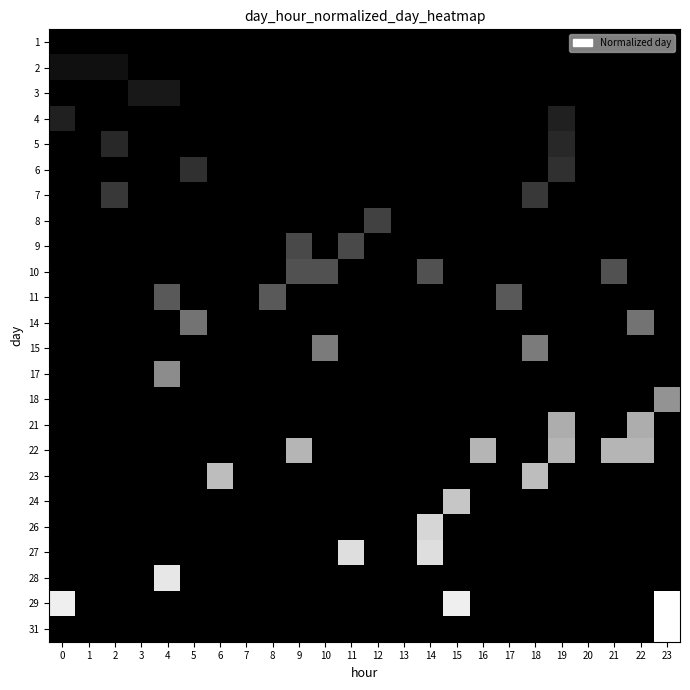

Reading right to left, what are all the values shown in this chart?

1: 23=0.0	22=0.0	21=0.0	20=0.0	19=0.0	18=0.0	17=0.0	16=0.0	15=0.0	14=0.0	13=0.0	12=0.0	11=0.0	10=0.0	9=0.0	8=0.0	7=0.0	6=0.0	5=0.0	4=0.0	3=0.0	2=0.0	1=0.0	0=0.0
2: 23=0.0	22=0.0	21=0.0	20=0.0	19=0.0	18=0.0	17=0.0	16=0.0	15=0.0	14=0.0	13=0.0	12=0.0	11=0.0	10=0.0	9=0.0	8=0.0	7=0.0	6=0.0	5=0.0	4=0.0	3=0.0	2=0.1	1=0.1	0=0.1
3: 23=0.0	22=0.0	21=0.0	20=0.0	19=0.0	18=0.0	17=0.0	16=0.0	15=0.0	14=0.0	13=0.0	12=0.0	11=0.0	10=0.0	9=0.0	8=0.0	7=0.0	6=0.0	5=0.0	4=0.1	3=0.1	2=0.0	1=0.0	0=0.0
4: 23=0.0	22=0.0	21=0.0	20=0.0	19=0.1	18=0.0	17=0.0	16=0.0	15=0.0	14=0.0	13=0.0	12=0.0	11=0.0	10=0.0	9=0.0	8=0.0	7=0.0	6=0.0	5=0.0	4=0.0	3=0.0	2=0.0	1=0.0	0=0.1
5: 23=0.0	22=0.0	21=0.0	20=0.0	19=0.2	18=0.0	17=0.0	16=0.0	15=0.0	14=0.0	13=0.0	12=0.0	11=0.0	10=0.0	9=0.0	8=0.0	7=0.0	6=0.0	5=0.0	4=0.0	3=0.0	2=0.2	1=0.0	0=0.0
6: 23=0.0	22=0.0	21=0.0	20=0.0	19=0.2	18=0.0	17=0.0	16=0.0	15=0.0	14=0.0	13=0.0	12=0.0	11=0.0	10=0.0	9=0.0	8=0.0	7=0.0	6=0.0	5=0.2	4=0.0	3=0.0	2=0.0	1=0.0	0=0.0
7: 23=0.0	22=0.0	21=0.0	20=0.0	19=0.0	18=0.2	17=0.0	16=0.0	15=0.0	14=0.0	13=0.0	12=0.0	11=0.0	10=0.0	9=0.0	8=0.0	7=0.0	6=0.0	5=0.0	4=0.0	3=0.0	2=0.2	1=0.0	0=0.0
8: 23=0.0	22=0.0	21=0.0	20=0.0	19=0.0	18=0.0	17=0.0	16=0.0	15=0.0	14=0.0	13=0.0	12=0.3	11=0.0	10=0.0	9=0.0	8=0.0	7=0.0	6=0.0	5=0.0	4=0.0	3=0.0	2=0.0	1=0.0	0=0.0
9: 23=0.0	22=0.0	21=0.0	20=0.0	19=0.0	18=0.0	17=0.0	16=0.0	15=0.0	14=0.0	13=0.0	12=0.0	11=0.3	10=0.0	9=0.3	8=0.0	7=0.0	6=0.0	5=0.0	4=0.0	3=0.0	2=0.0	1=0.0	0=0.0
10: 23=0.0	22=0.0	21=0.3	20=0.0	19=0.0	18=0.0	17=0.0	16=0.0	15=0.0	14=0.3	13=0.0	12=0.0	11=0.0	10=0.3	9=0.3	8=0.0	7=0.0	6=0.0	5=0.0	4=0.0	3=0.0	2=0.0	1=0.0	0=0.0
11: 23=0.0	22=0.0	21=0.0	20=0.0	19=0.0	18=0.0	17=0.4	16=0.0	15=0.0	14=0.0	13=0.0	12=0.0	11=0.0	10=0.0	9=0.0	8=0.4	7=0.0	6=0.0	5=0.0	4=0.4	3=0.0	2=0.0	1=0.0	0=0.0
14: 23=0.0	22=0.5	21=0.0	20=0.0	19=0.0	18=0.0	17=0.0	16=0.0	15=0.0	14=0.0	13=0.0	12=0.0	11=0.0	10=0.0	9=0.0	8=0.0	7=0.0	6=0.0	5=0.5	4=0.0	3=0.0	2=0.0	1=0.0	0=0.0
15: 23=0.0	22=0.0	21=0.0	20=0.0	19=0.0	18=0.5	17=0.0	16=0.0	15=0.0	14=0.0	13=0.0	12=0.0	11=0.0	10=0.5	9=0.0	8=0.0	7=0.0	6=0.0	5=0.0	4=0.0	3=0.0	2=0.0	1=0.0	0=0.0
17: 23=0.0	22=0.0	21=0.0	20=0.0	19=0.0	18=0.0	17=0.0	16=0.0	15=0.0	14=0.0	13=0.0	12=0.0	11=0.0	10=0.0	9=0.0	8=0.0	7=0.0	6=0.0	5=0.0	4=0.5	3=0.0	2=0.0	1=0.0	0=0.0
18: 23=0.6	22=0.0	21=0.0	20=0.0	19=0.0	18=0.0	17=0.0	16=0.0	15=0.0	14=0.0	13=0.0	12=0.0	11=0.0	10=0.0	9=0.0	8=0.0	7=0.0	6=0.0	5=0.0	4=0.0	3=0.0	2=0.0	1=0.0	0=0.0
21: 23=0.0	22=0.7	21=0.0	20=0.0	19=0.7	18=0.0	17=0.0	16=0.0	15=0.0	14=0.0	13=0.0	12=0.0	11=0.0	10=0.0	9=0.0	8=0.0	7=0.0	6=0.0	5=0.0	4=0.0	3=0.0	2=0.0	1=0.0	0=0.0
22: 23=0.0	22=0.7	21=0.7	20=0.0	19=0.7	18=0.0	17=0.0	16=0.7	15=0.0	14=0.0	13=0.0	12=0.0	11=0.0	10=0.0	9=0.7	8=0.0	7=0.0	6=0.0	5=0.0	4=0.0	3=0.0	2=0.0	1=0.0	0=0.0
23: 23=0.0	22=0.0	21=0.0	20=0.0	19=0.0	18=0.7	17=0.0	16=0.0	15=0.0	14=0.0	13=0.0	12=0.0	11=0.0	10=0.0	9=0.0	8=0.0	7=0.0	6=0.7	5=0.0	4=0.0	3=0.0	2=0.0	1=0.0	0=0.0
24: 23=0.0	22=0.0	21=0.0	20=0.0	19=0.0	18=0.0	17=0.0	16=0.0	15=0.8	14=0.0	13=0.0	12=0.0	11=0.0	10=0.0	9=0.0	8=0.0	7=0.0	6=0.0	5=0.0	4=0.0	3=0.0	2=0.0	1=0.0	0=0.0
26: 23=0.0	22=0.0	21=0.0	20=0.0	19=0.0	18=0.0	17=0.0	16=0.0	15=0.0	14=0.8	13=0.0	12=0.0	11=0.0	10=0.0	9=0.0	8=0.0	7=0.0	6=0.0	5=0.0	4=0.0	3=0.0	2=0.0	1=0.0	0=0.0
27: 23=0.0	22=0.0	21=0.0	20=0.0	19=0.0	18=0.0	17=0.0	16=0.0	15=0.0	14=0.9	13=0.0	12=0.0	11=0.9	10=0.0	9=0.0	8=0.0	7=0.0	6=0.0	5=0.0	4=0.0	3=0.0	2=0.0	1=0.0	0=0.0
28: 23=0.0	22=0.0	21=0.0	20=0.0	19=0.0	18=0.0	17=0.0	16=0.0	15=0.0	14=0.0	13=0.0	12=0.0	11=0.0	10=0.0	9=0.0	8=0.0	7=0.0	6=0.0	5=0.0	4=0.9	3=0.0	2=0.0	1=0.0	0=0.0
29: 23=1.0	22=0.0	21=0.0	20=0.0	19=0.0	18=0.0	17=0.0	16=0.0	15=0.9	14=0.0	13=0.0	12=0.0	11=0.0	10=0.0	9=0.0	8=0.0	7=0.0	6=0.0	5=0.0	4=0.0	3=0.0	2=0.0	1=0.0	0=0.9
31: 23=1.0	22=0.0	21=0.0	20=0.0	19=0.0	18=0.0	17=0.0	16=0.0	15=0.0	14=0.0	13=0.0	12=0.0	11=0.0	10=0.0	9=0.0	8=0.0	7=0.0	6=0.0	5=0.0	4=0.0	3=0.0	2=0.0	1=0.0	0=0.0